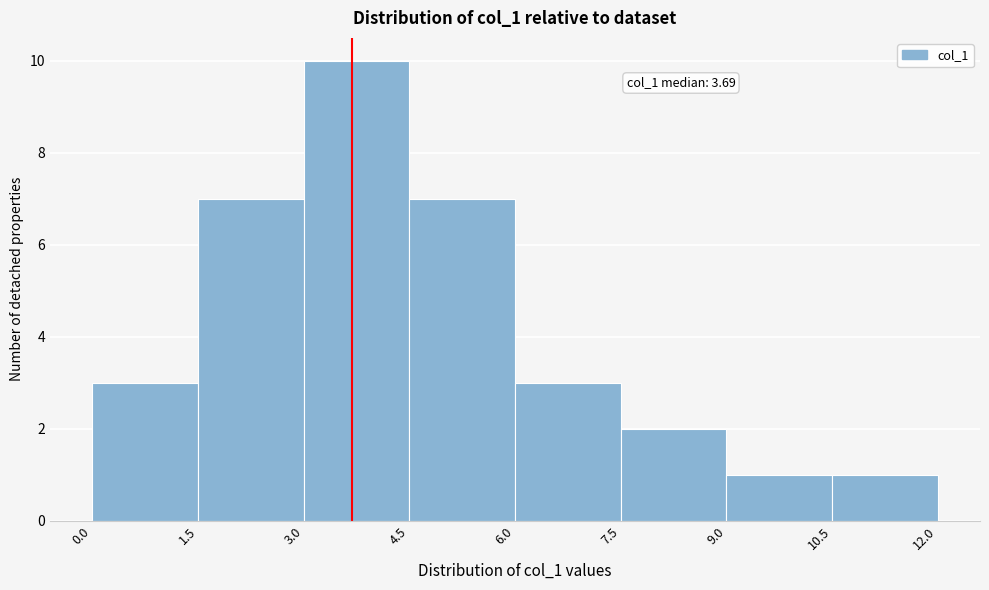

Over which range of the x-axis is the bar tallest?

3.0 to 4.5